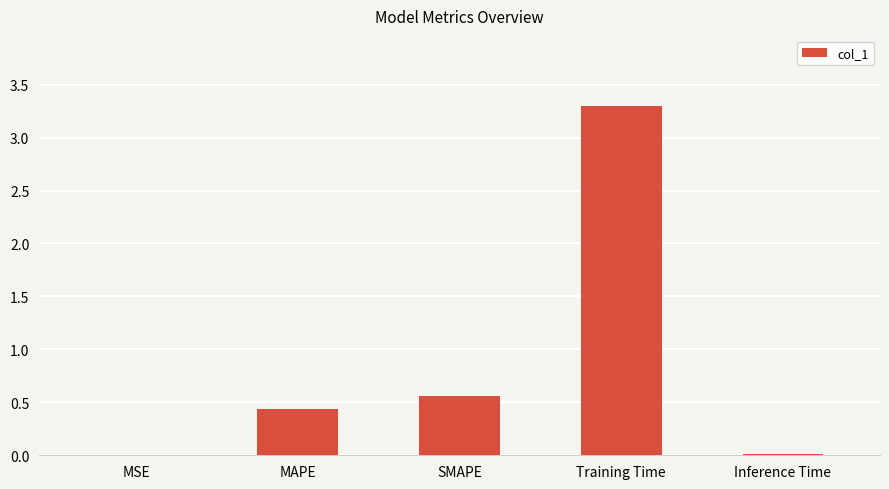

What is the sum of the values at SMAPE and Training Time?

3.9